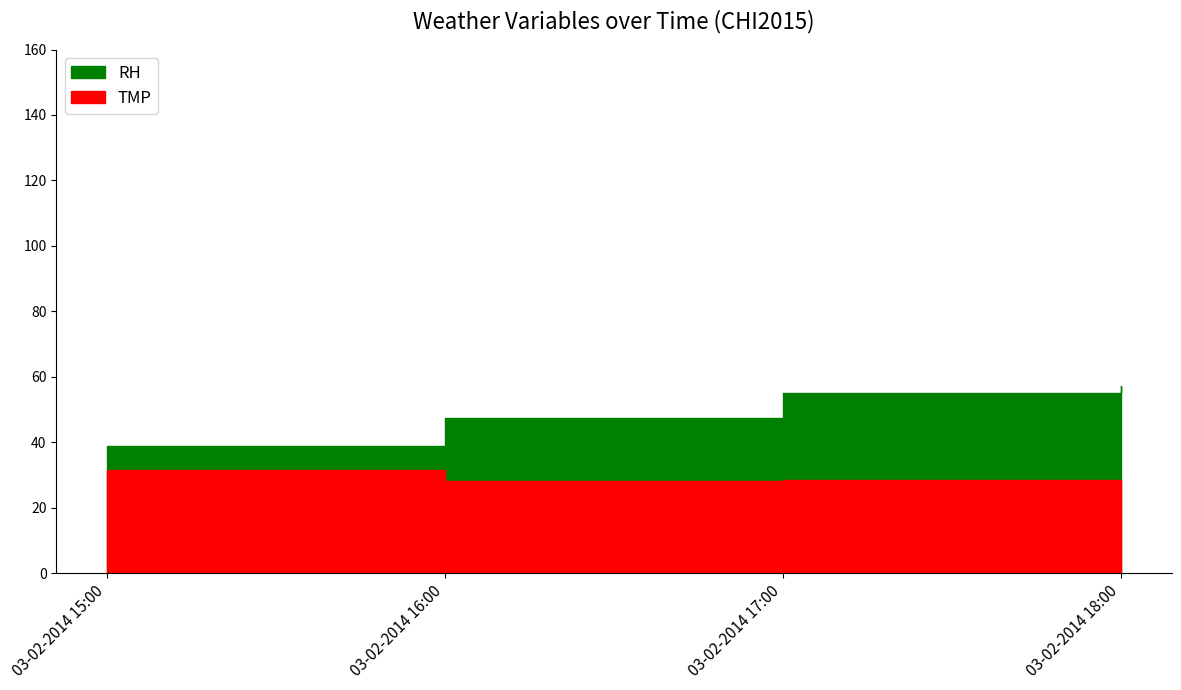

At which label does TMP reach its peak?

03-02-2014 15:00